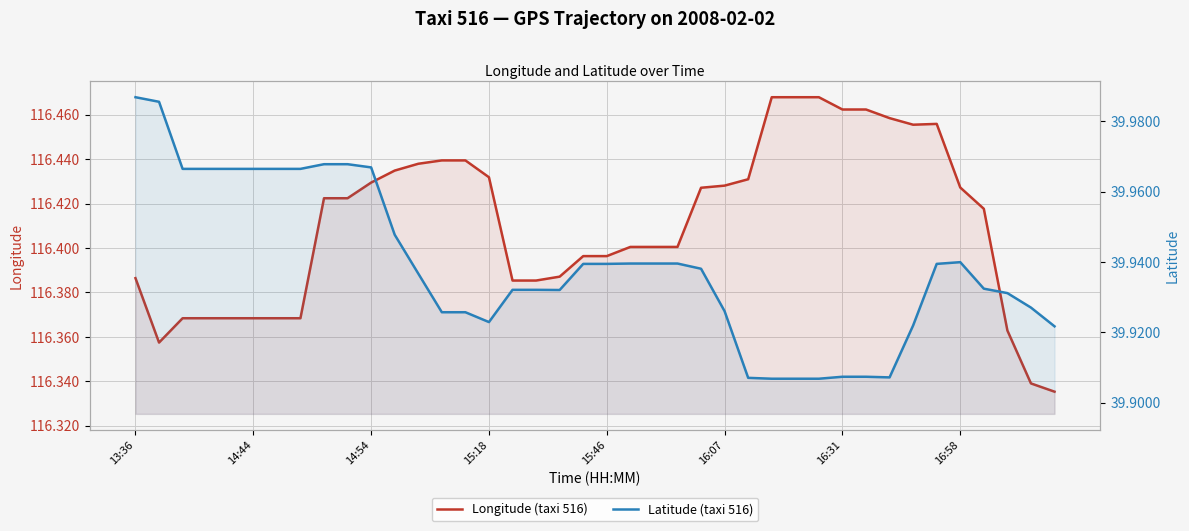

Where is the first local minimum for Latitude (taxi 516)?

15:18